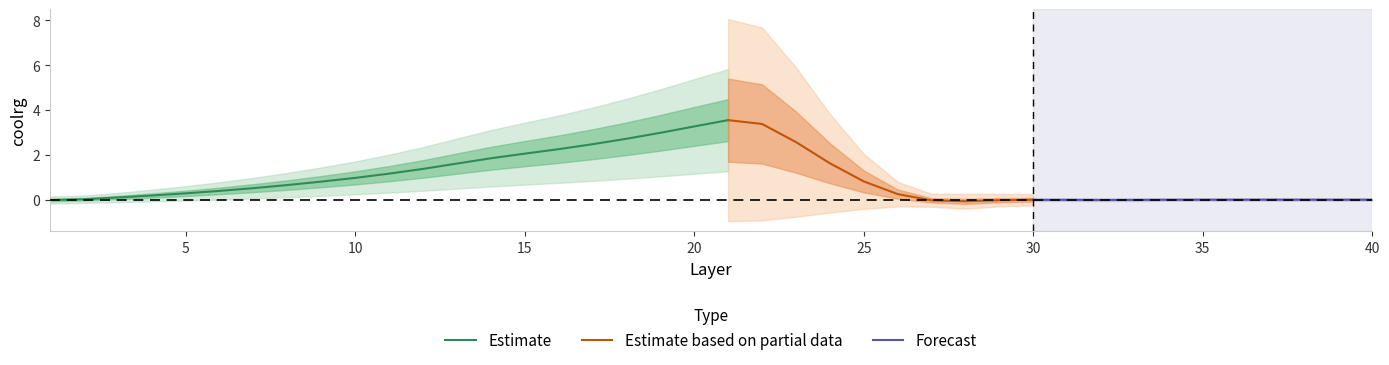

What is the highest value of the Estimate series?

3.5